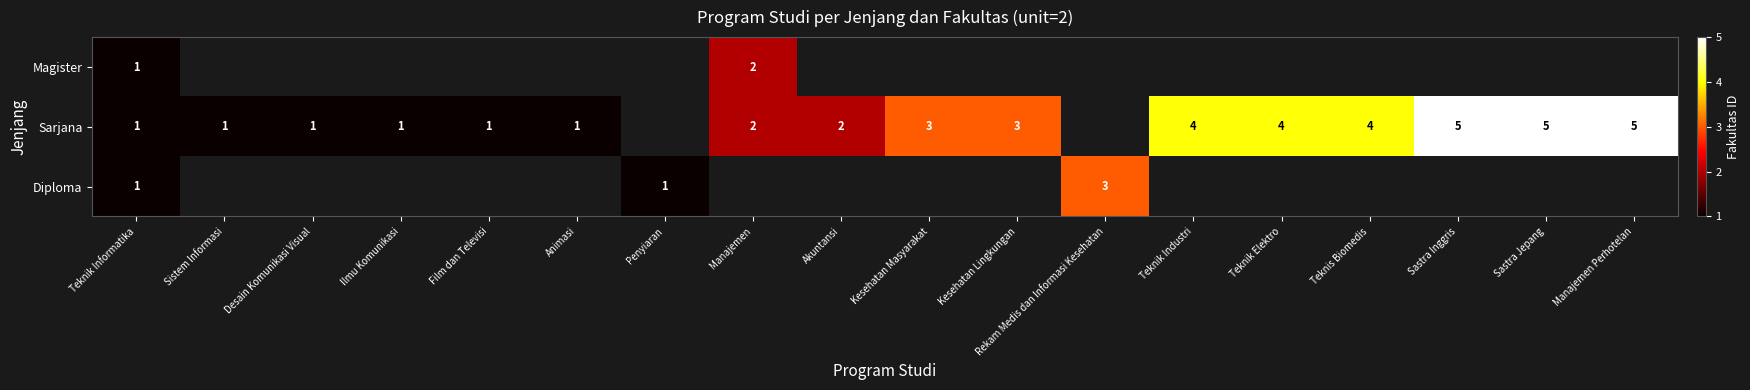

The Sarjana series shows 4.8 at Kesehatan Masyarakat. True or false?

False